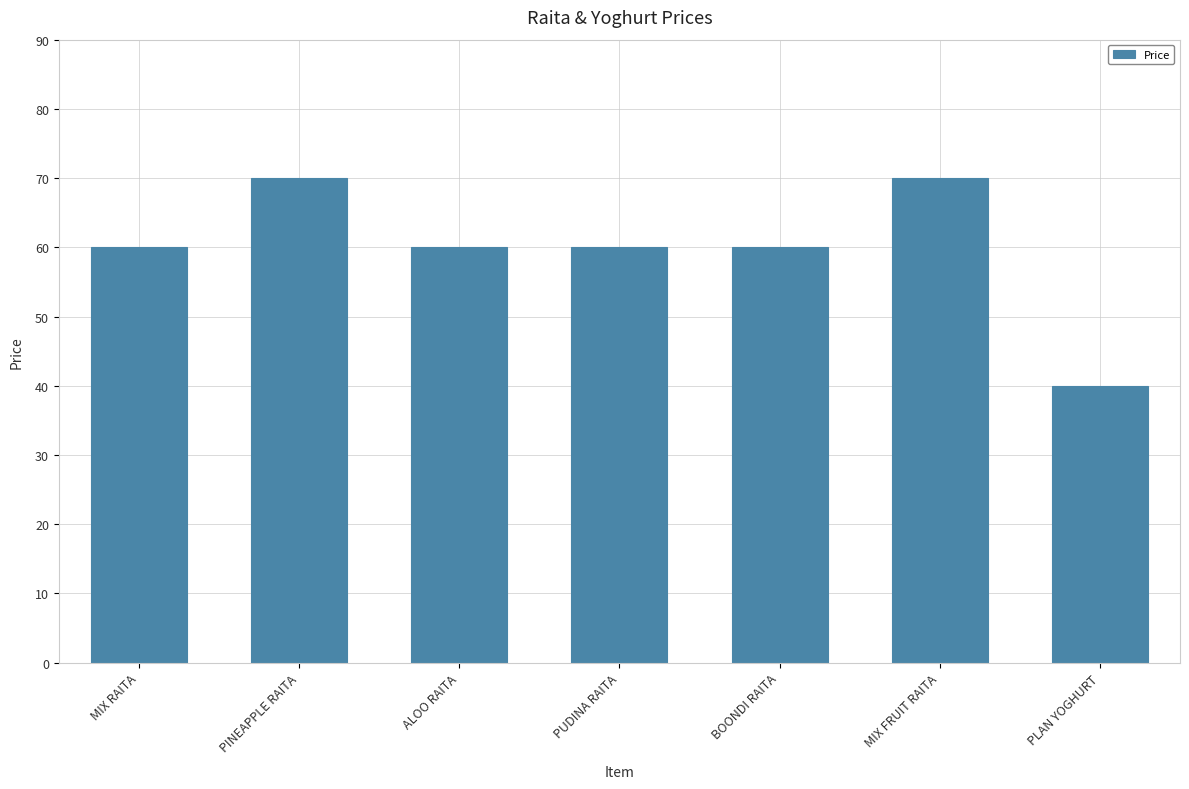

Does the chart contain any negative values?

No